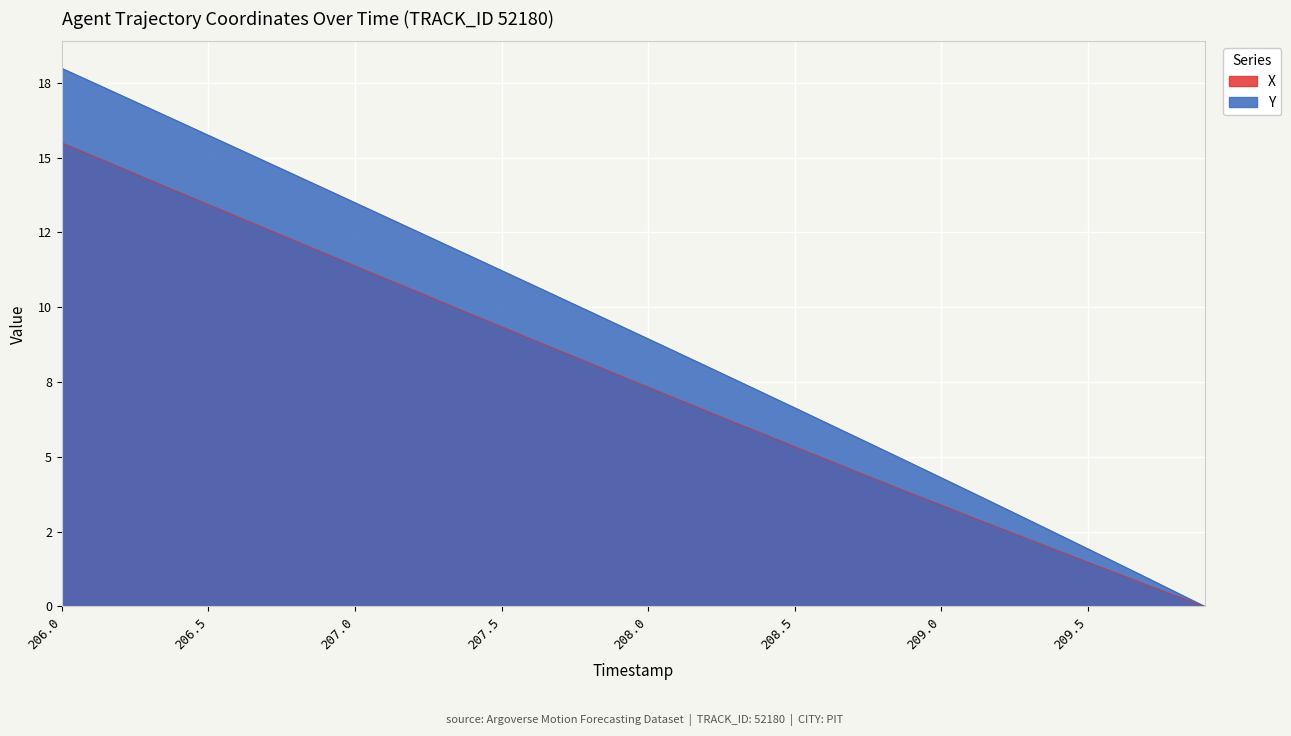

What are all the series names shown in the legend?

X, Y